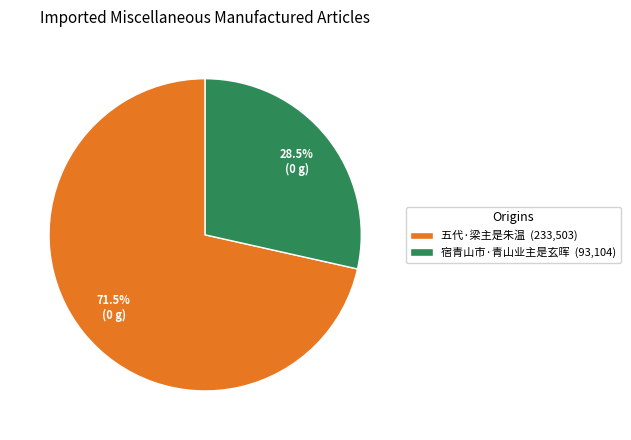

Is 宿青山市·青山业主是玄晖 the majority of the pie?

No